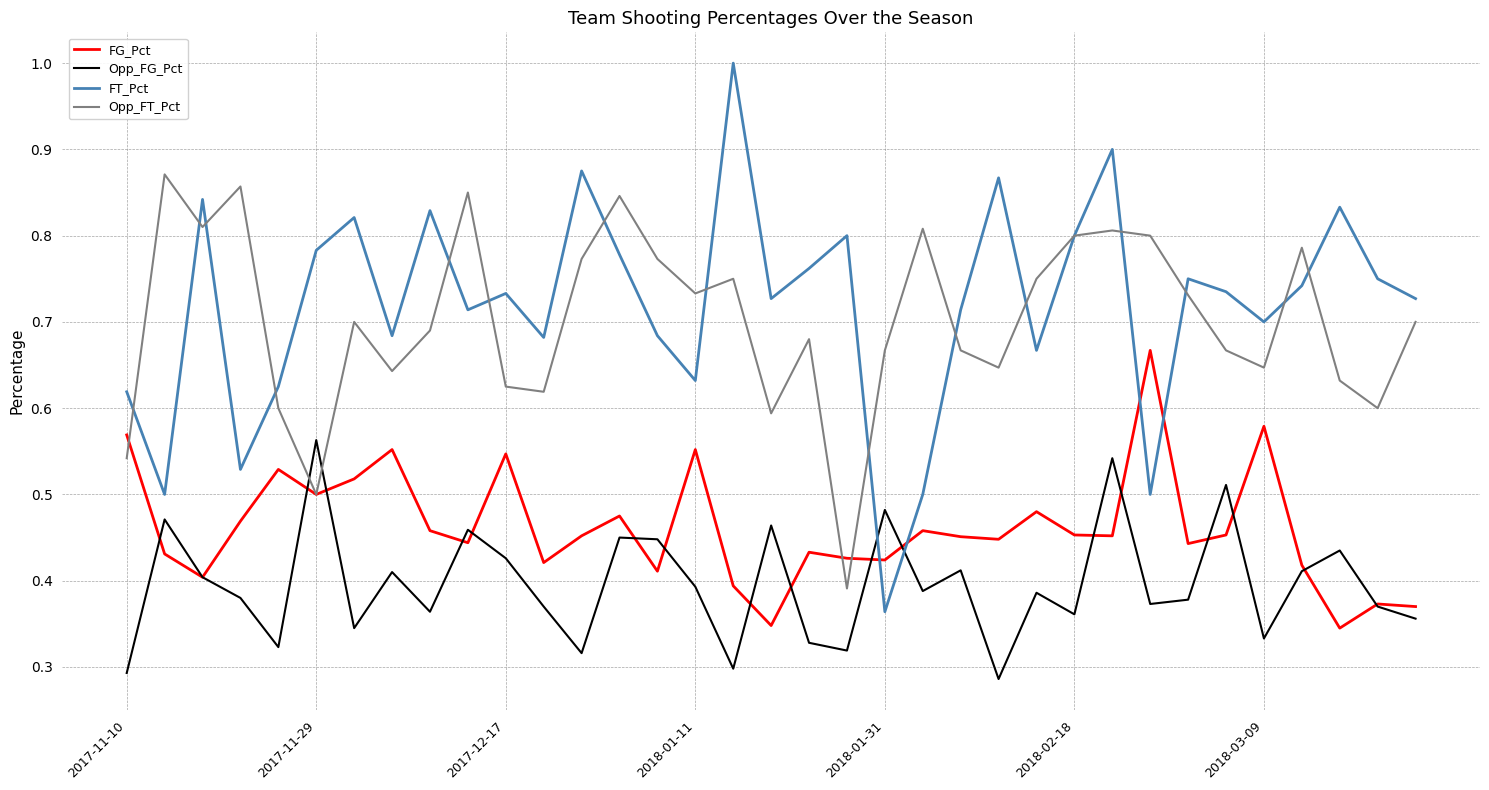

List the series in order of their peak value, highest first.

FT_Pct, Opp_FT_Pct, FG_Pct, Opp_FG_Pct